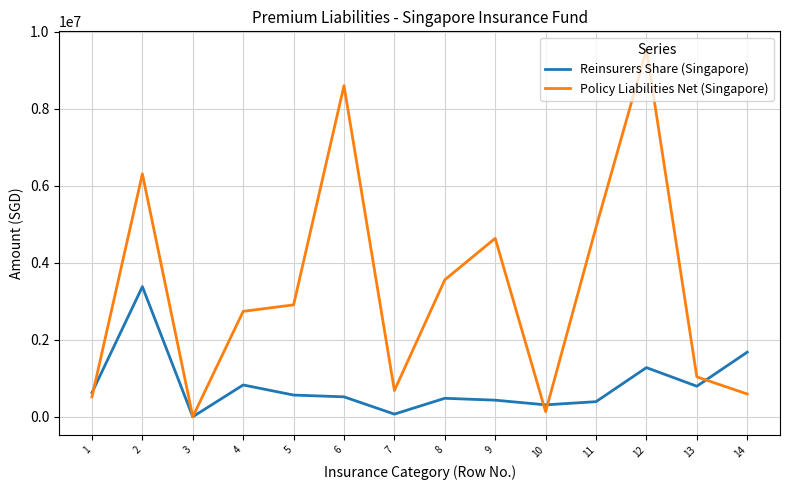

What value does the Policy Liabilities Net (Singapore) series have at 1, to the nearest 10?

518630